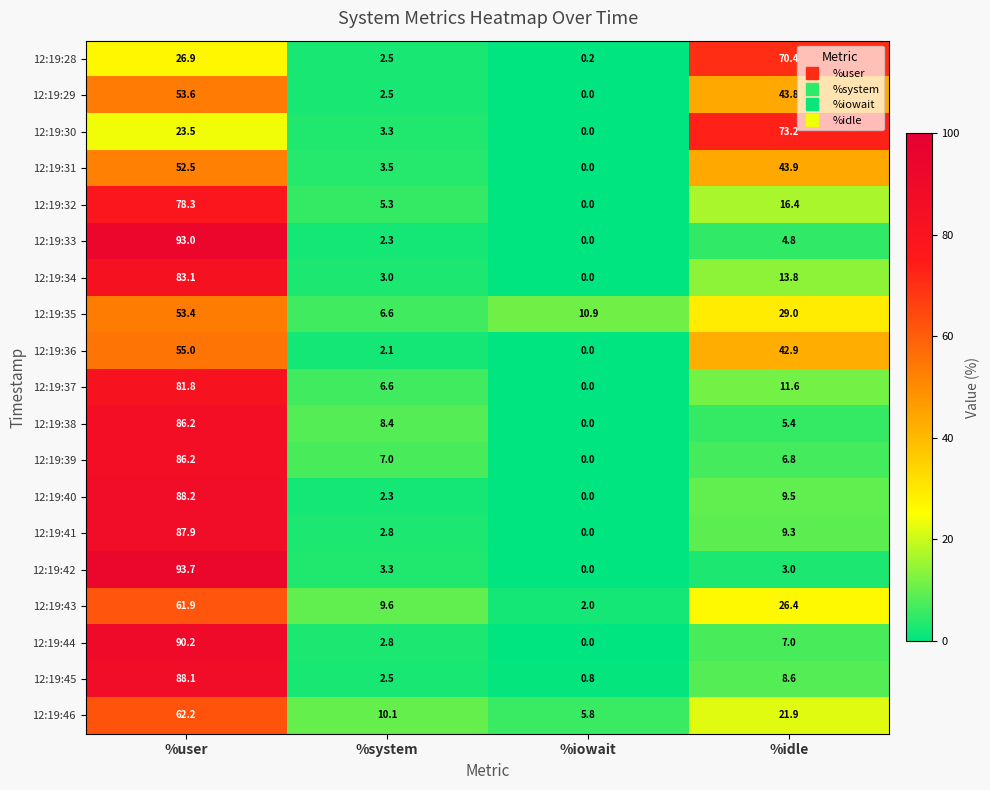

Which series has the widest spread of values?

12:19:42